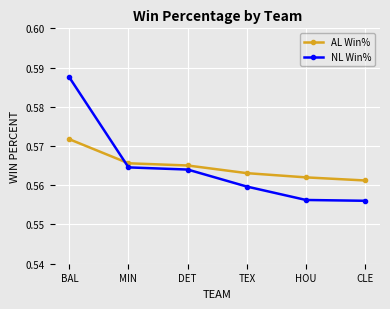

Is this an area chart (filled region under the line)?

No